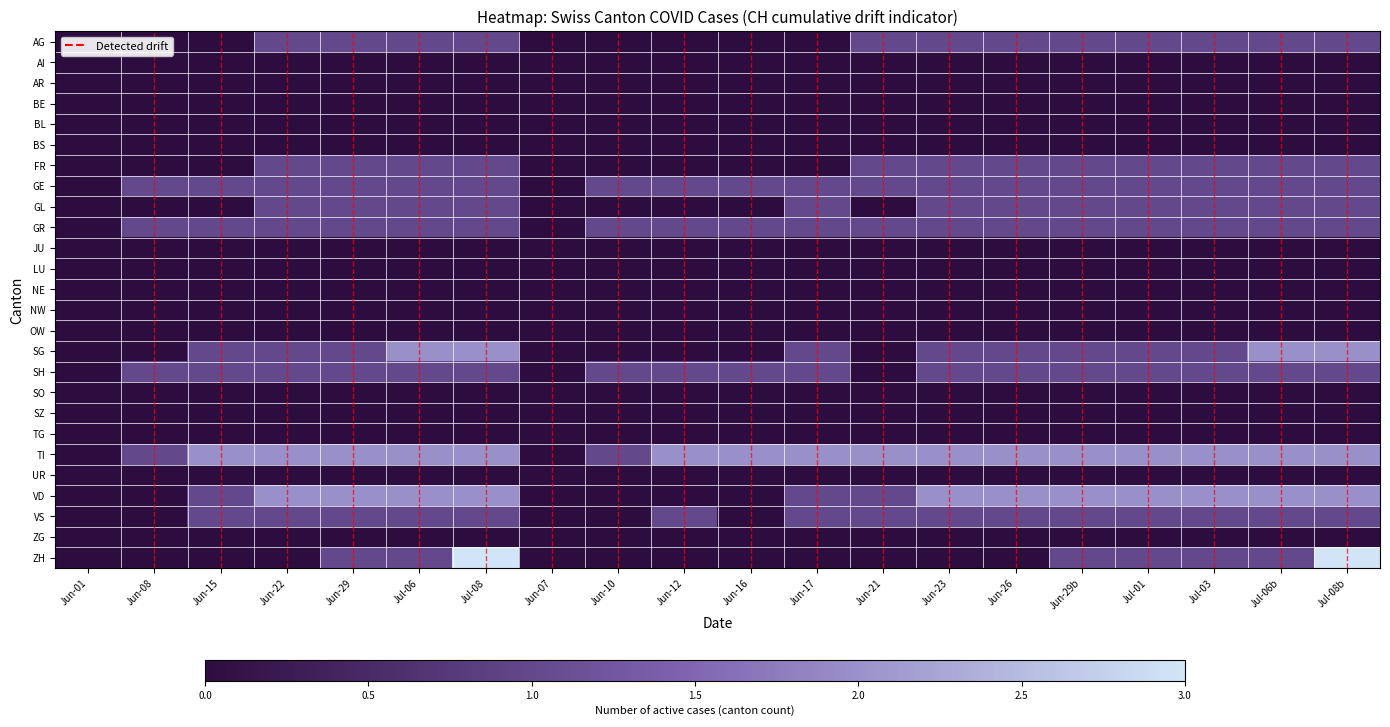

Reading left to right, transcribe all the data shown in this chart.

AG: Jun-01=0	Jun-08=0	Jun-15=0	Jun-22=1	Jun-29=1	Jul-06=1	Jul-08=1	Jun-07=0	Jun-10=0	Jun-12=0	Jun-16=0	Jun-17=0	Jun-21=1	Jun-23=1	Jun-26=1	Jun-29b=1	Jul-01=1	Jul-03=1	Jul-06b=1	Jul-08b=1
AI: Jun-01=0	Jun-08=0	Jun-15=0	Jun-22=0	Jun-29=0	Jul-06=0	Jul-08=0	Jun-07=0	Jun-10=0	Jun-12=0	Jun-16=0	Jun-17=0	Jun-21=0	Jun-23=0	Jun-26=0	Jun-29b=0	Jul-01=0	Jul-03=0	Jul-06b=0	Jul-08b=0
AR: Jun-01=0	Jun-08=0	Jun-15=0	Jun-22=0	Jun-29=0	Jul-06=0	Jul-08=0	Jun-07=0	Jun-10=0	Jun-12=0	Jun-16=0	Jun-17=0	Jun-21=0	Jun-23=0	Jun-26=0	Jun-29b=0	Jul-01=0	Jul-03=0	Jul-06b=0	Jul-08b=0
BE: Jun-01=0	Jun-08=0	Jun-15=0	Jun-22=0	Jun-29=0	Jul-06=0	Jul-08=0	Jun-07=0	Jun-10=0	Jun-12=0	Jun-16=0	Jun-17=0	Jun-21=0	Jun-23=0	Jun-26=0	Jun-29b=0	Jul-01=0	Jul-03=0	Jul-06b=0	Jul-08b=0
BL: Jun-01=0	Jun-08=0	Jun-15=0	Jun-22=0	Jun-29=0	Jul-06=0	Jul-08=0	Jun-07=0	Jun-10=0	Jun-12=0	Jun-16=0	Jun-17=0	Jun-21=0	Jun-23=0	Jun-26=0	Jun-29b=0	Jul-01=0	Jul-03=0	Jul-06b=0	Jul-08b=0
BS: Jun-01=0	Jun-08=0	Jun-15=0	Jun-22=0	Jun-29=0	Jul-06=0	Jul-08=0	Jun-07=0	Jun-10=0	Jun-12=0	Jun-16=0	Jun-17=0	Jun-21=0	Jun-23=0	Jun-26=0	Jun-29b=0	Jul-01=0	Jul-03=0	Jul-06b=0	Jul-08b=0
FR: Jun-01=0	Jun-08=0	Jun-15=0	Jun-22=1	Jun-29=1	Jul-06=1	Jul-08=1	Jun-07=0	Jun-10=0	Jun-12=0	Jun-16=0	Jun-17=0	Jun-21=1	Jun-23=1	Jun-26=1	Jun-29b=1	Jul-01=1	Jul-03=1	Jul-06b=1	Jul-08b=1
GE: Jun-01=0	Jun-08=1	Jun-15=1	Jun-22=1	Jun-29=1	Jul-06=1	Jul-08=1	Jun-07=0	Jun-10=1	Jun-12=1	Jun-16=1	Jun-17=1	Jun-21=1	Jun-23=1	Jun-26=1	Jun-29b=1	Jul-01=1	Jul-03=1	Jul-06b=1	Jul-08b=1
GL: Jun-01=0	Jun-08=0	Jun-15=0	Jun-22=1	Jun-29=1	Jul-06=1	Jul-08=1	Jun-07=0	Jun-10=0	Jun-12=0	Jun-16=0	Jun-17=1	Jun-21=0	Jun-23=1	Jun-26=1	Jun-29b=1	Jul-01=1	Jul-03=1	Jul-06b=1	Jul-08b=1
GR: Jun-01=0	Jun-08=1	Jun-15=1	Jun-22=1	Jun-29=1	Jul-06=1	Jul-08=1	Jun-07=0	Jun-10=1	Jun-12=1	Jun-16=1	Jun-17=1	Jun-21=1	Jun-23=1	Jun-26=1	Jun-29b=1	Jul-01=1	Jul-03=1	Jul-06b=1	Jul-08b=1
JU: Jun-01=0	Jun-08=0	Jun-15=0	Jun-22=0	Jun-29=0	Jul-06=0	Jul-08=0	Jun-07=0	Jun-10=0	Jun-12=0	Jun-16=0	Jun-17=0	Jun-21=0	Jun-23=0	Jun-26=0	Jun-29b=0	Jul-01=0	Jul-03=0	Jul-06b=0	Jul-08b=0
LU: Jun-01=0	Jun-08=0	Jun-15=0	Jun-22=0	Jun-29=0	Jul-06=0	Jul-08=0	Jun-07=0	Jun-10=0	Jun-12=0	Jun-16=0	Jun-17=0	Jun-21=0	Jun-23=0	Jun-26=0	Jun-29b=0	Jul-01=0	Jul-03=0	Jul-06b=0	Jul-08b=0
NE: Jun-01=0	Jun-08=0	Jun-15=0	Jun-22=0	Jun-29=0	Jul-06=0	Jul-08=0	Jun-07=0	Jun-10=0	Jun-12=0	Jun-16=0	Jun-17=0	Jun-21=0	Jun-23=0	Jun-26=0	Jun-29b=0	Jul-01=0	Jul-03=0	Jul-06b=0	Jul-08b=0
NW: Jun-01=0	Jun-08=0	Jun-15=0	Jun-22=0	Jun-29=0	Jul-06=0	Jul-08=0	Jun-07=0	Jun-10=0	Jun-12=0	Jun-16=0	Jun-17=0	Jun-21=0	Jun-23=0	Jun-26=0	Jun-29b=0	Jul-01=0	Jul-03=0	Jul-06b=0	Jul-08b=0
OW: Jun-01=0	Jun-08=0	Jun-15=0	Jun-22=0	Jun-29=0	Jul-06=0	Jul-08=0	Jun-07=0	Jun-10=0	Jun-12=0	Jun-16=0	Jun-17=0	Jun-21=0	Jun-23=0	Jun-26=0	Jun-29b=0	Jul-01=0	Jul-03=0	Jul-06b=0	Jul-08b=0
SG: Jun-01=0	Jun-08=0	Jun-15=1	Jun-22=1	Jun-29=1	Jul-06=2	Jul-08=2	Jun-07=0	Jun-10=0	Jun-12=0	Jun-16=0	Jun-17=1	Jun-21=0	Jun-23=1	Jun-26=1	Jun-29b=1	Jul-01=1	Jul-03=1	Jul-06b=2	Jul-08b=2
SH: Jun-01=0	Jun-08=1	Jun-15=1	Jun-22=1	Jun-29=1	Jul-06=1	Jul-08=1	Jun-07=0	Jun-10=1	Jun-12=1	Jun-16=1	Jun-17=1	Jun-21=0	Jun-23=1	Jun-26=1	Jun-29b=1	Jul-01=1	Jul-03=1	Jul-06b=1	Jul-08b=1
SO: Jun-01=0	Jun-08=0	Jun-15=0	Jun-22=0	Jun-29=0	Jul-06=0	Jul-08=0	Jun-07=0	Jun-10=0	Jun-12=0	Jun-16=0	Jun-17=0	Jun-21=0	Jun-23=0	Jun-26=0	Jun-29b=0	Jul-01=0	Jul-03=0	Jul-06b=0	Jul-08b=0
SZ: Jun-01=0	Jun-08=0	Jun-15=0	Jun-22=0	Jun-29=0	Jul-06=0	Jul-08=0	Jun-07=0	Jun-10=0	Jun-12=0	Jun-16=0	Jun-17=0	Jun-21=0	Jun-23=0	Jun-26=0	Jun-29b=0	Jul-01=0	Jul-03=0	Jul-06b=0	Jul-08b=0
TG: Jun-01=0	Jun-08=0	Jun-15=0	Jun-22=0	Jun-29=0	Jul-06=0	Jul-08=0	Jun-07=0	Jun-10=0	Jun-12=0	Jun-16=0	Jun-17=0	Jun-21=0	Jun-23=0	Jun-26=0	Jun-29b=0	Jul-01=0	Jul-03=0	Jul-06b=0	Jul-08b=0
TI: Jun-01=0	Jun-08=1	Jun-15=2	Jun-22=2	Jun-29=2	Jul-06=2	Jul-08=2	Jun-07=0	Jun-10=1	Jun-12=2	Jun-16=2	Jun-17=2	Jun-21=2	Jun-23=2	Jun-26=2	Jun-29b=2	Jul-01=2	Jul-03=2	Jul-06b=2	Jul-08b=2
UR: Jun-01=0	Jun-08=0	Jun-15=0	Jun-22=0	Jun-29=0	Jul-06=0	Jul-08=0	Jun-07=0	Jun-10=0	Jun-12=0	Jun-16=0	Jun-17=0	Jun-21=0	Jun-23=0	Jun-26=0	Jun-29b=0	Jul-01=0	Jul-03=0	Jul-06b=0	Jul-08b=0
VD: Jun-01=0	Jun-08=0	Jun-15=1	Jun-22=2	Jun-29=2	Jul-06=2	Jul-08=2	Jun-07=0	Jun-10=0	Jun-12=0	Jun-16=0	Jun-17=1	Jun-21=1	Jun-23=2	Jun-26=2	Jun-29b=2	Jul-01=2	Jul-03=2	Jul-06b=2	Jul-08b=2
VS: Jun-01=0	Jun-08=0	Jun-15=1	Jun-22=1	Jun-29=1	Jul-06=1	Jul-08=1	Jun-07=0	Jun-10=0	Jun-12=1	Jun-16=0	Jun-17=1	Jun-21=1	Jun-23=1	Jun-26=1	Jun-29b=1	Jul-01=1	Jul-03=1	Jul-06b=1	Jul-08b=1
ZG: Jun-01=0	Jun-08=0	Jun-15=0	Jun-22=0	Jun-29=0	Jul-06=0	Jul-08=0	Jun-07=0	Jun-10=0	Jun-12=0	Jun-16=0	Jun-17=0	Jun-21=0	Jun-23=0	Jun-26=0	Jun-29b=0	Jul-01=0	Jul-03=0	Jul-06b=0	Jul-08b=0
ZH: Jun-01=0	Jun-08=0	Jun-15=0	Jun-22=0	Jun-29=1	Jul-06=1	Jul-08=3	Jun-07=0	Jun-10=0	Jun-12=0	Jun-16=0	Jun-17=0	Jun-21=0	Jun-23=0	Jun-26=0	Jun-29b=1	Jul-01=1	Jul-03=1	Jul-06b=1	Jul-08b=3